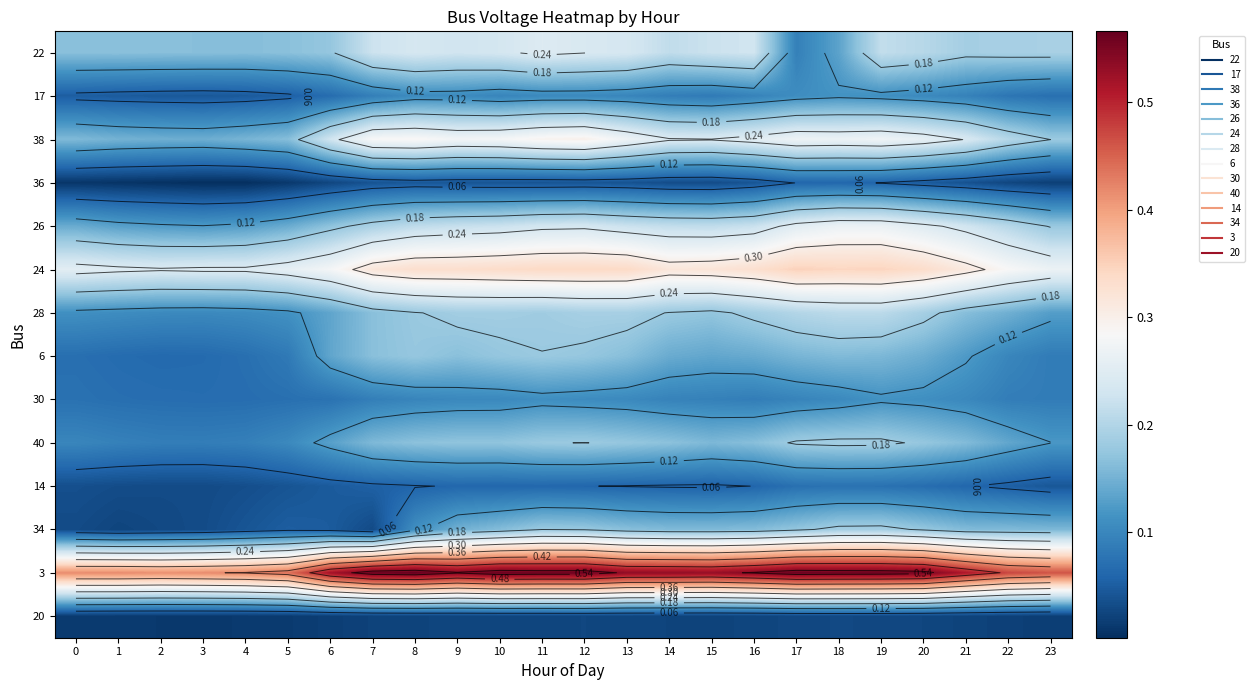

What is the sum of the 26 values at 2 and 14?

0.3